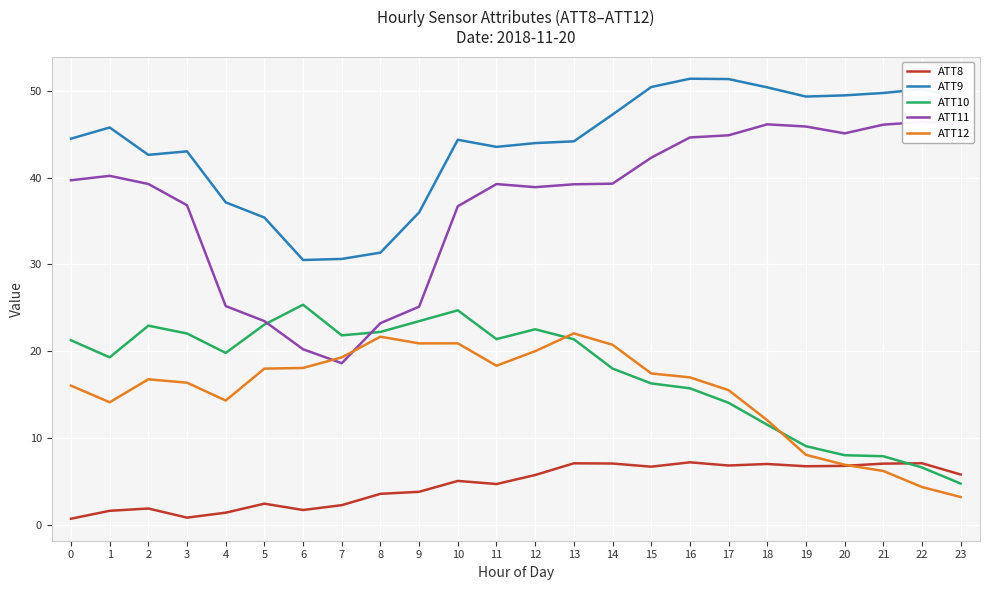

True or false: ATT8 and ATT9 cross at least once.

False